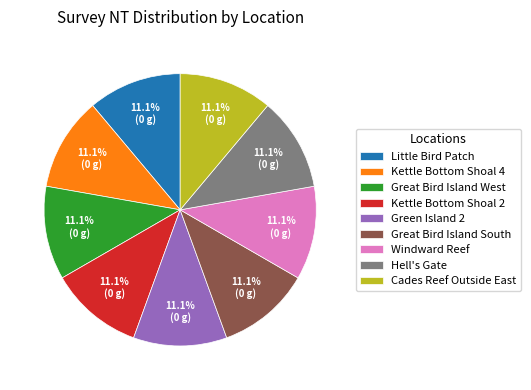

Does Cades Reef Outside East account for over 50% of the chart?

No